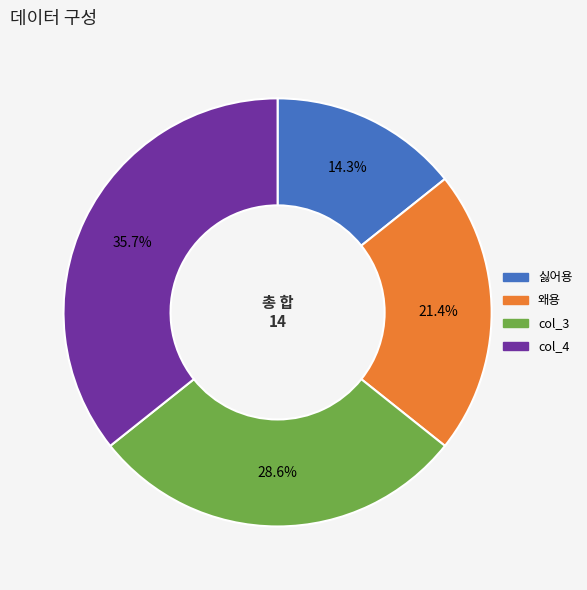

The col_3 slice represents 19% of the pie. True or false?

False